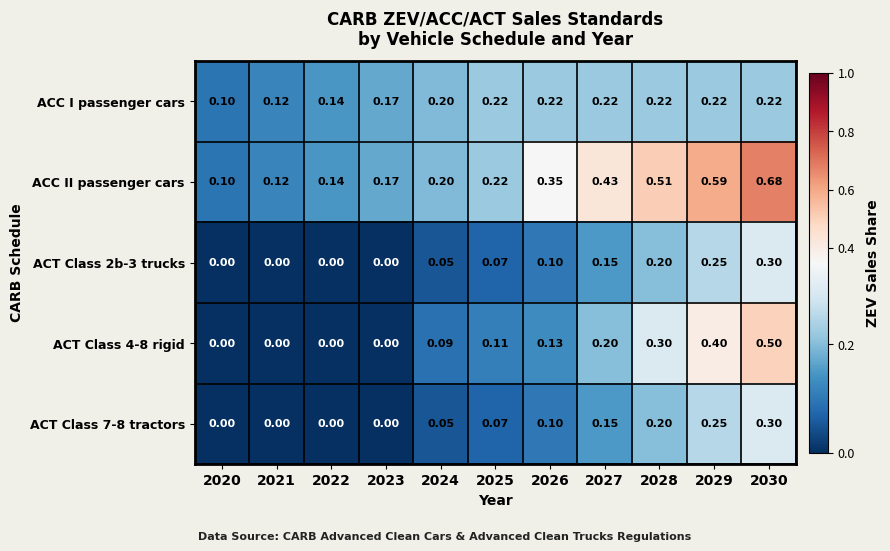

Between 2025 and 2028, which series saw the biggest shift?

ACC II passenger cars